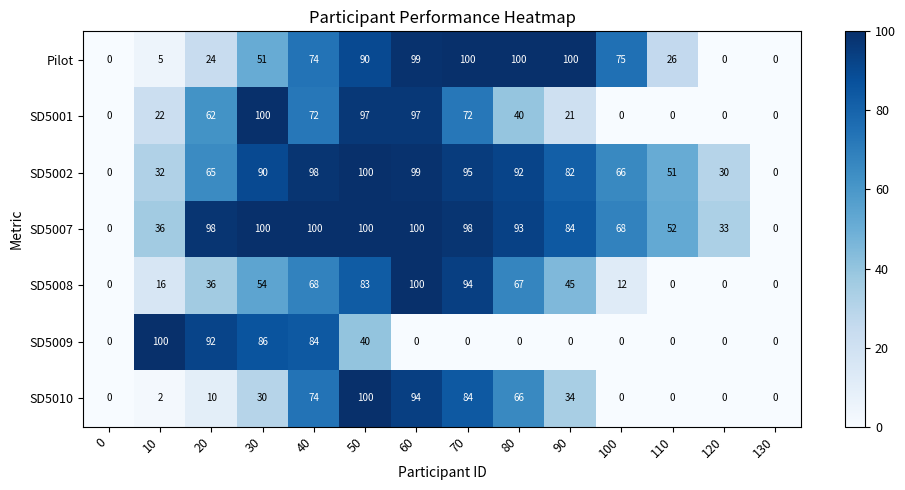

At which label is Pilot closest to 50?

30